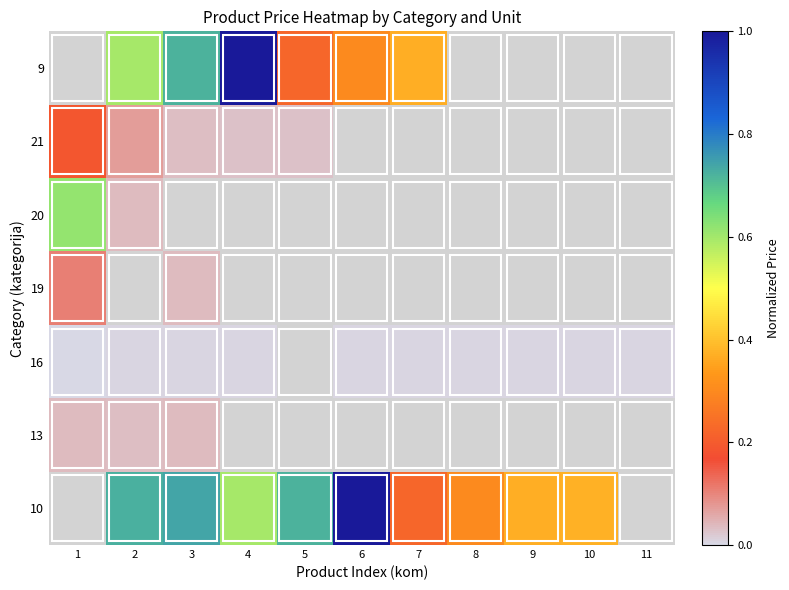

Which category has the lowest value across all series?

1